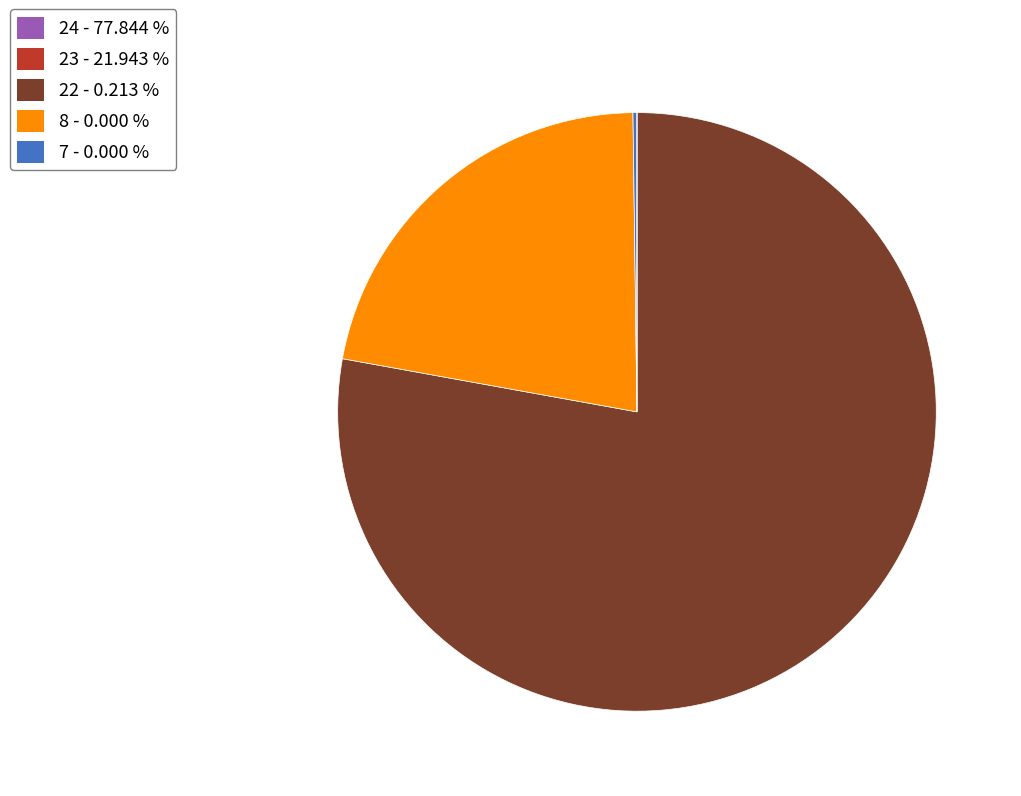

What is the largest slice in the pie chart?

24